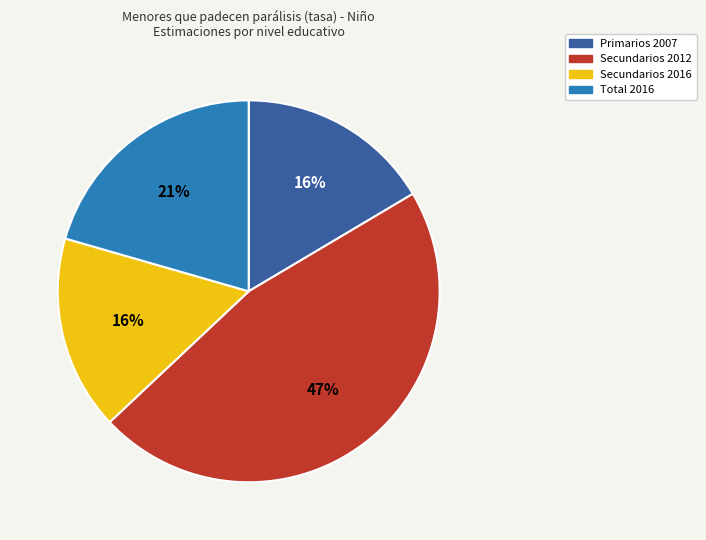

Do Secundarios 2012 and Total 2016 together represent more than half of the pie?

Yes